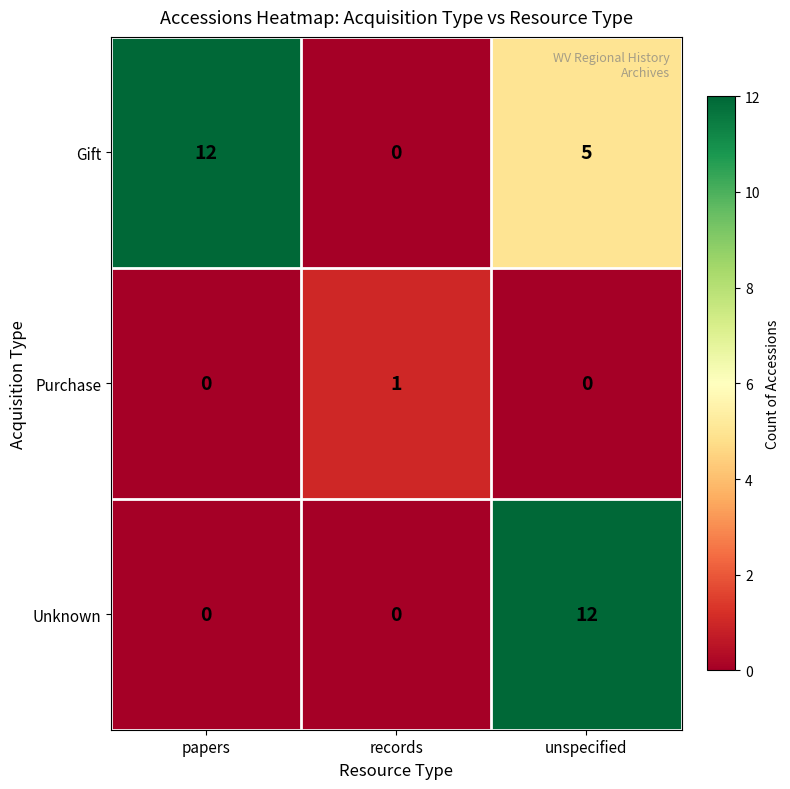

The Unknown series shows 4 at papers. True or false?

False